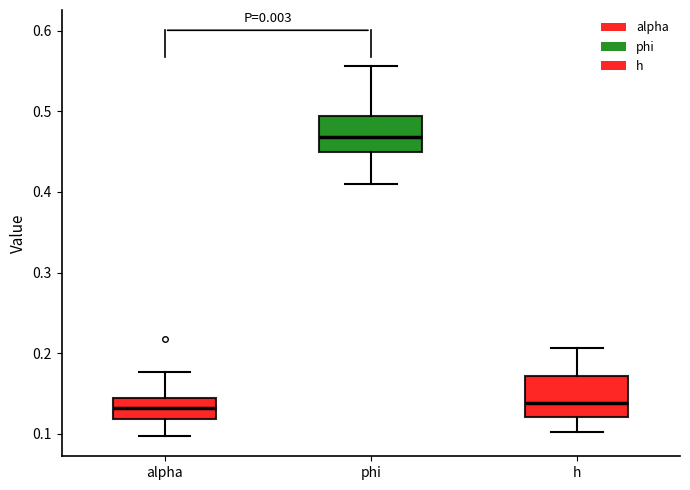

Reading left to right, transcribe this box plot: for each box, give where its median line is, the range the box spans, and where its two whiskers end, as read against the y-axis. The values are not printed on the chart, so give them approximately, as read against the axis.

alpha: median 0.13, box 0.12 to 0.14, whiskers 0.10 to 0.18
phi: median 0.47, box 0.45 to 0.49, whiskers 0.41 to 0.56
h: median 0.14, box 0.12 to 0.17, whiskers 0.10 to 0.21